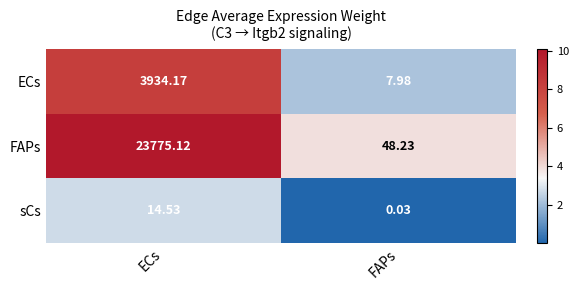

Is the value of ECs at ECs greater than the value of FAPs at ECs?

No